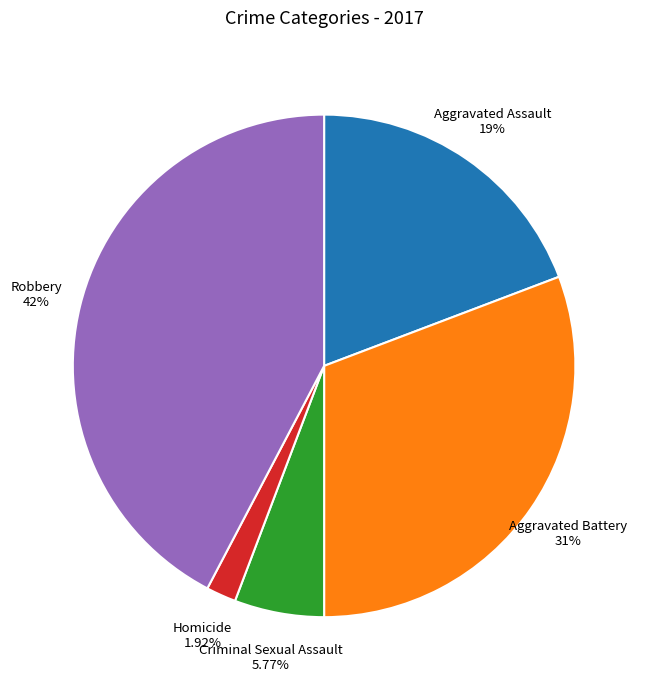

What is the ratio of the value at Aggravated Battery to the value at Aggravated Assault?

1.6